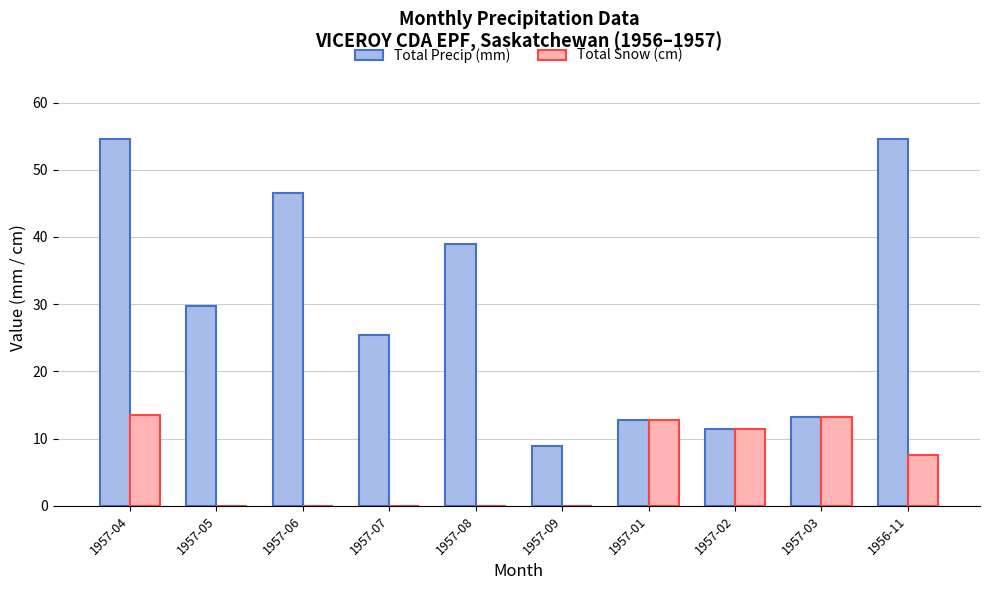

Reading right to left, list all the values displayed in this chart.

Total Precip (mm): 54.6	13.2	11.4	12.7	8.9	38.9	25.4	46.5	29.7	54.6
Total Snow (cm): 7.6	13.2	11.4	12.7	0.0	0.0	0.0	0.0	0.0	13.5